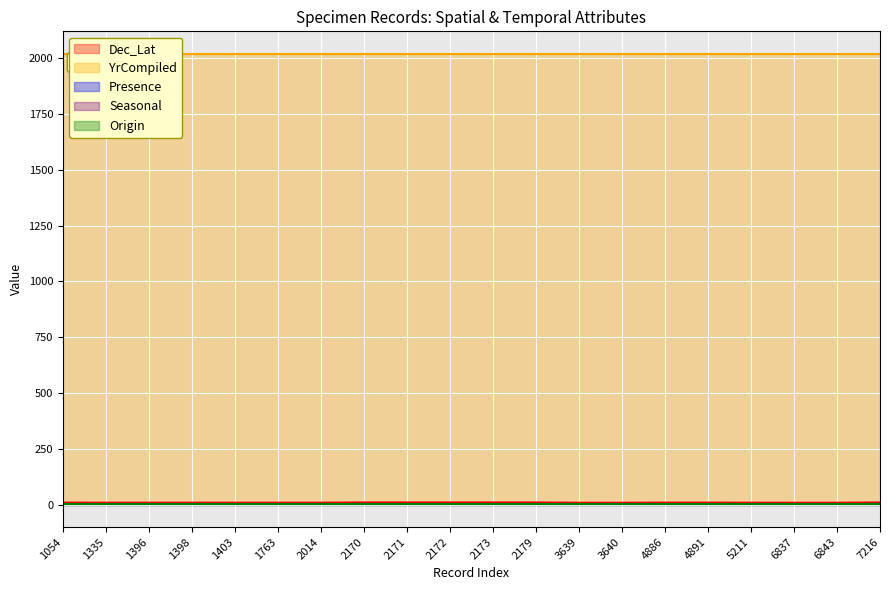

Reading left to right, list all the values displayed in this chart.

Dec_Lat: 9.0	8.7	8.7	8.7	8.7	8.8	8.7	9.8	9.8	9.8	9.8	9.7	8.5	8.5	9.0	9.0	8.7	8.5	8.5	9.7
YrCompiled: 2019.0	2019.0	2019.0	2019.0	2019.0	2019.0	2019.0	2019.0	2019.0	2019.0	2019.0	2019.0	2019.0	2019.0	2019.0	2019.0	2019.0	2019.0	2019.0	2019.0
Presence: 1.0	1.0	1.0	1.0	1.0	1.0	1.0	1.0	1.0	1.0	1.0	1.0	1.0	1.0	1.0	1.0	1.0	1.0	1.0	1.0
Seasonal: 1.0	1.0	1.0	1.0	1.0	1.0	1.0	1.0	1.0	1.0	1.0	1.0	1.0	1.0	1.0	1.0	1.0	1.0	1.0	1.0
Origin: 1.0	1.0	1.0	1.0	1.0	1.0	1.0	1.0	1.0	1.0	1.0	1.0	1.0	1.0	1.0	1.0	1.0	1.0	1.0	1.0